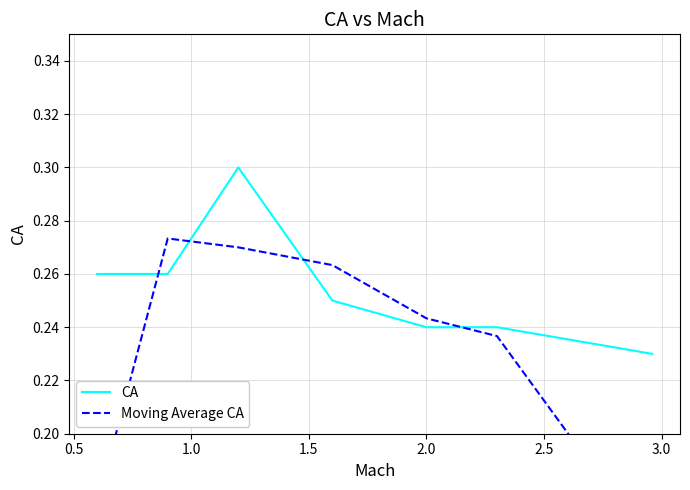

How many times do Moving Average CA and CA cross each other?

4